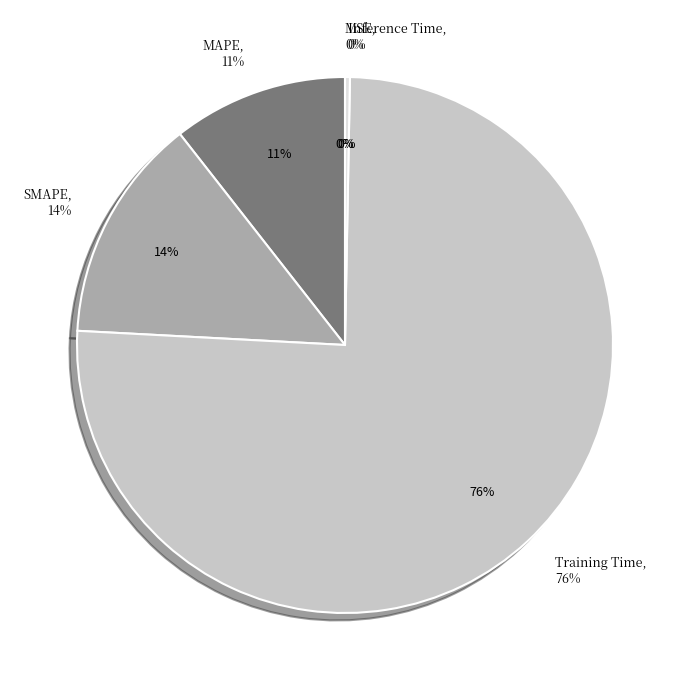

Which slice is the smallest?

MSE